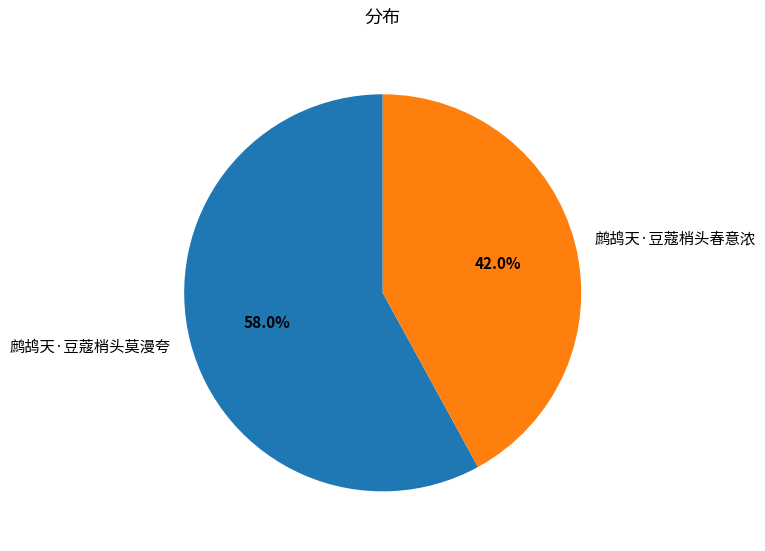

To the nearest percent, what is the difference between the largest and smallest slice percentages?

16%